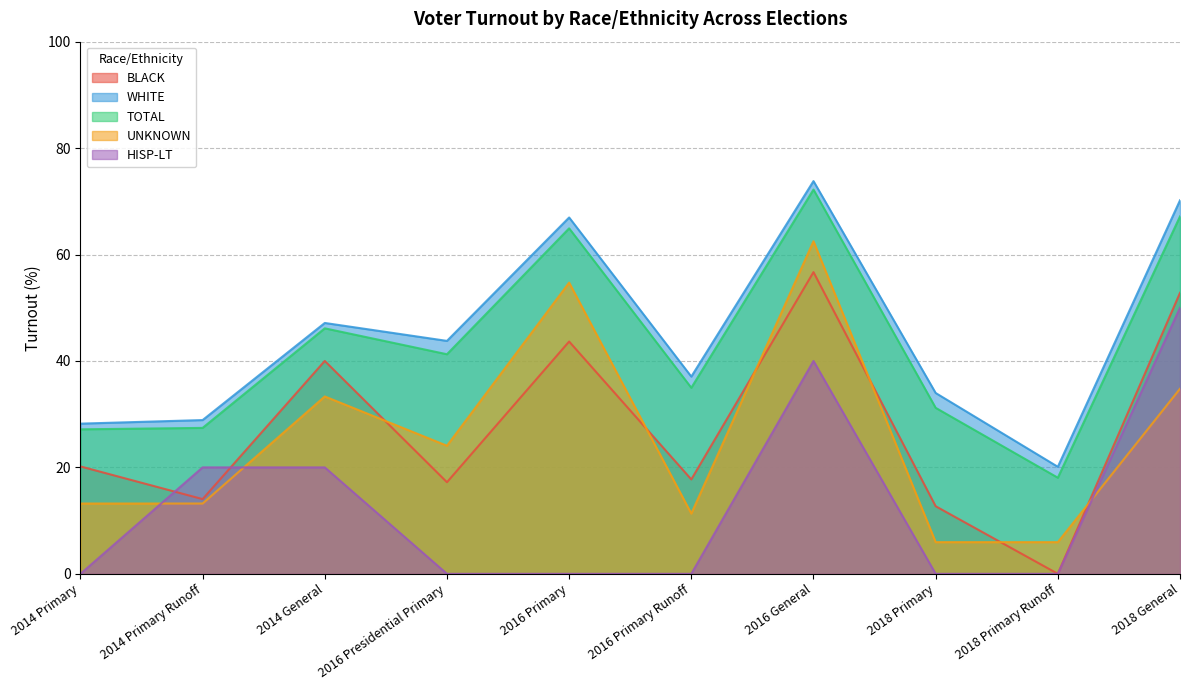

At which category is the sum across all series the highest?

2016 General